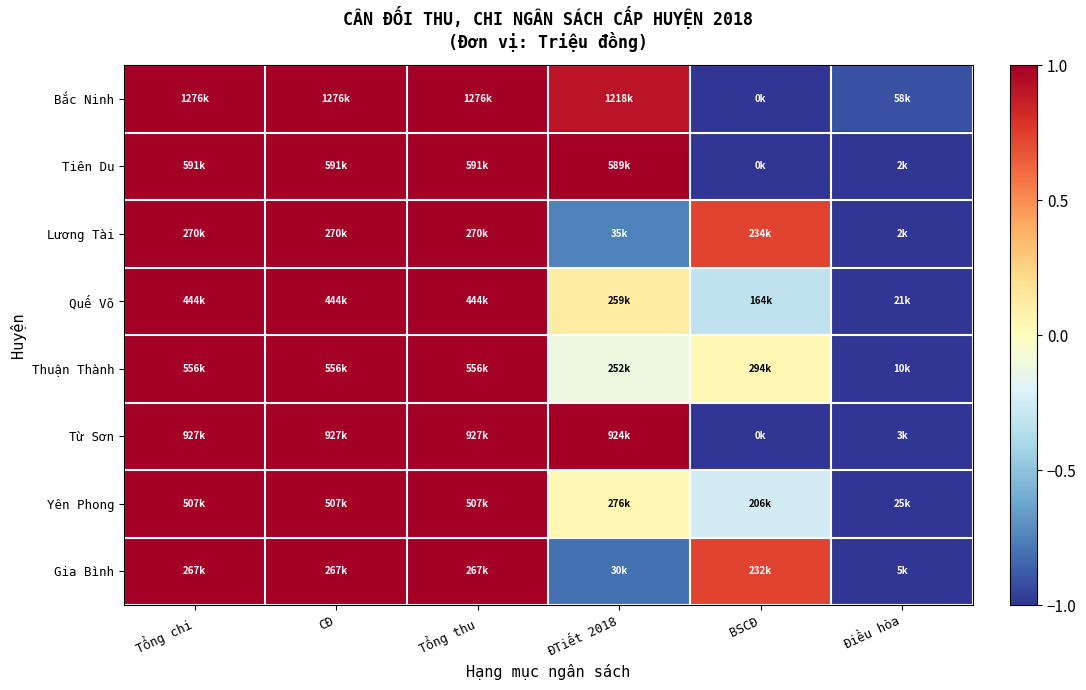

Rank the series at ĐTiết 2018 from lowest to highest value.

Gia Bình, Lương Tài, Thuận Thành, Yên Phong, Quế Võ, Bắc Ninh, Từ Sơn, Tiên Du